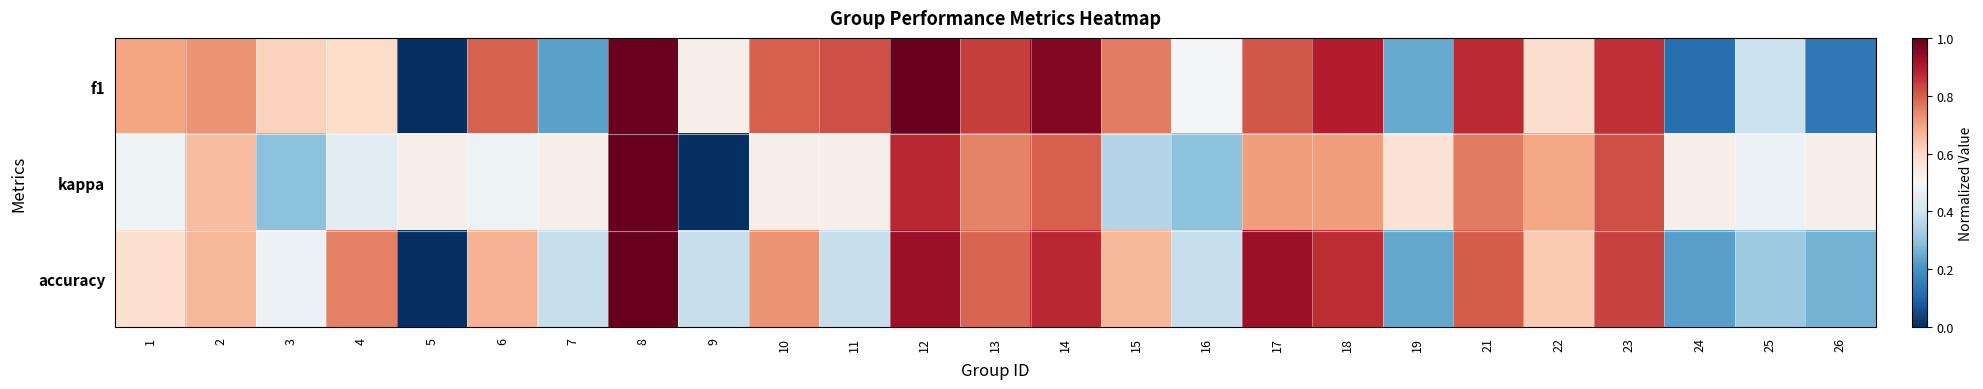

At how many categories does at least one series exceed 0?

25